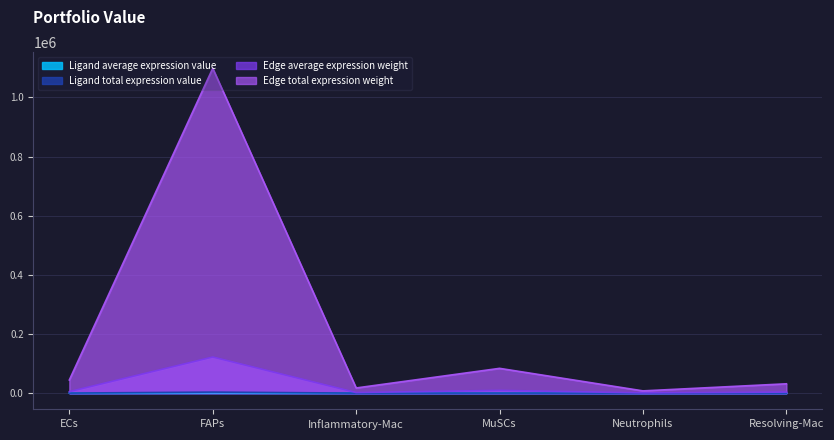

True or false: Ligand average expression value has a value of 3503.4 at Resolving-Mac.

True